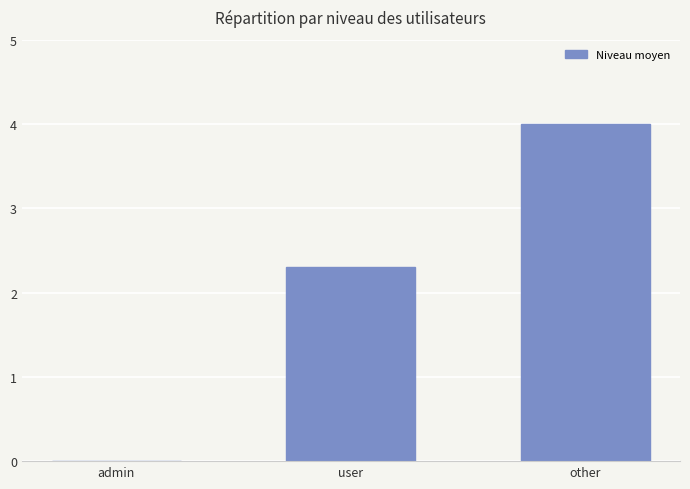

True or false: the data shows 1.2 at user.

False